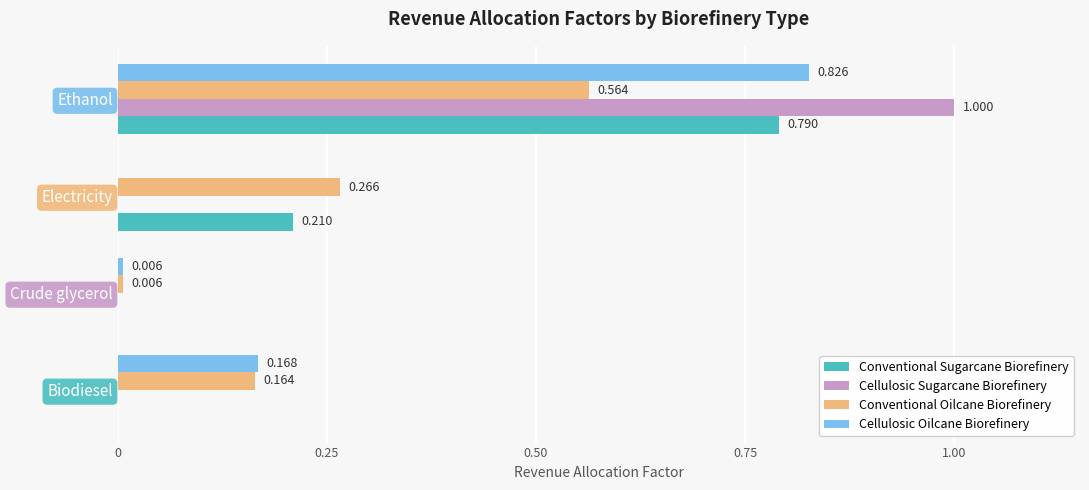

Which category has the highest value in the Conventional Oilcane Biorefinery series?

Ethanol